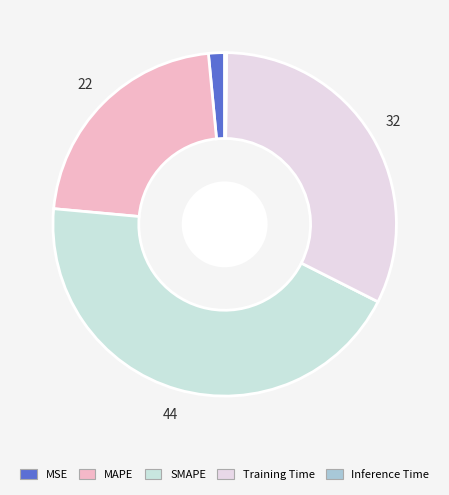

How many segments does this pie chart have?

5